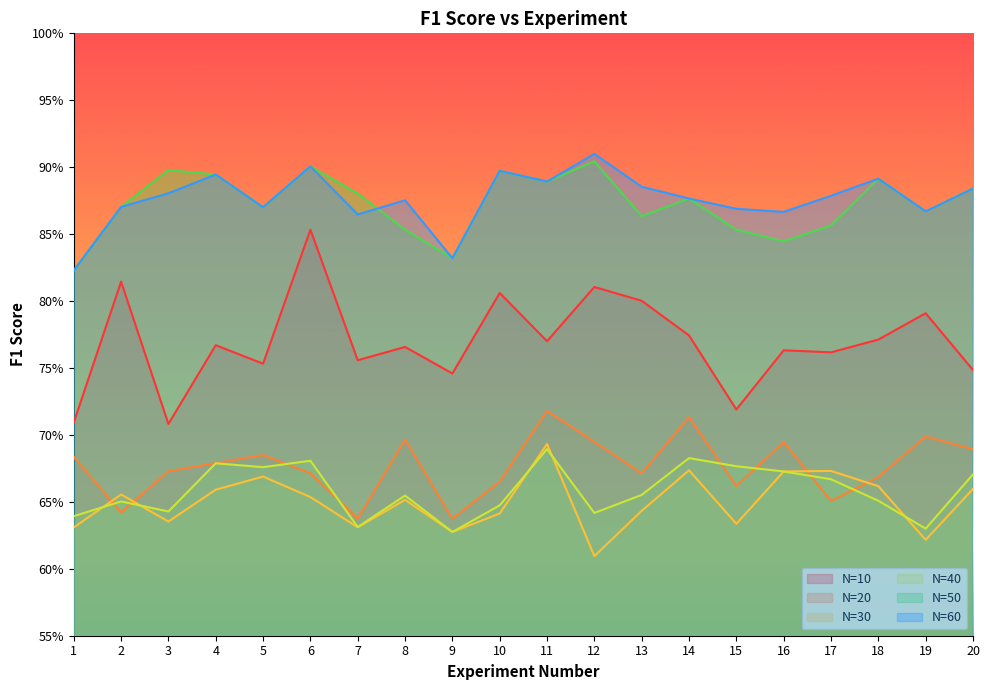

True or false: N=30 and N=10 cross at least once.

False